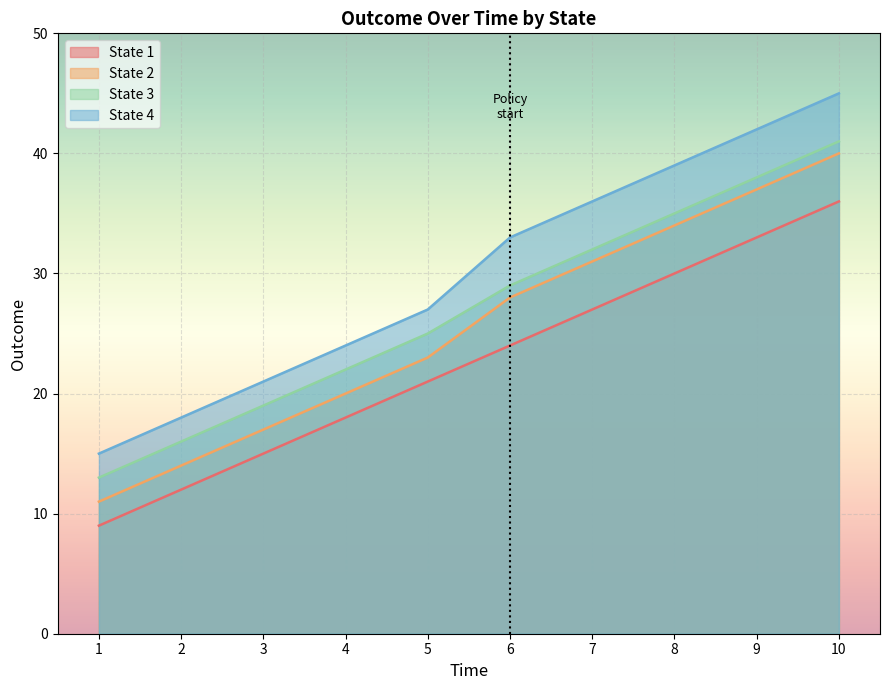

What is the minimum value for State 2?

11